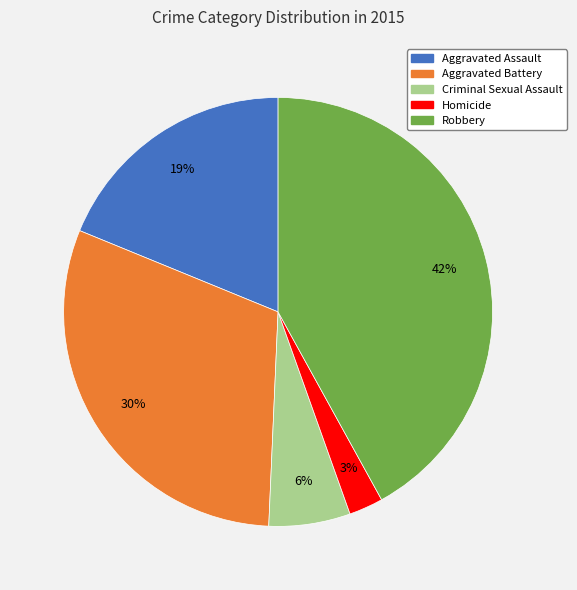

Rank the categories by value from lowest to highest.

Homicide, Criminal Sexual Assault, Aggravated Assault, Aggravated Battery, Robbery